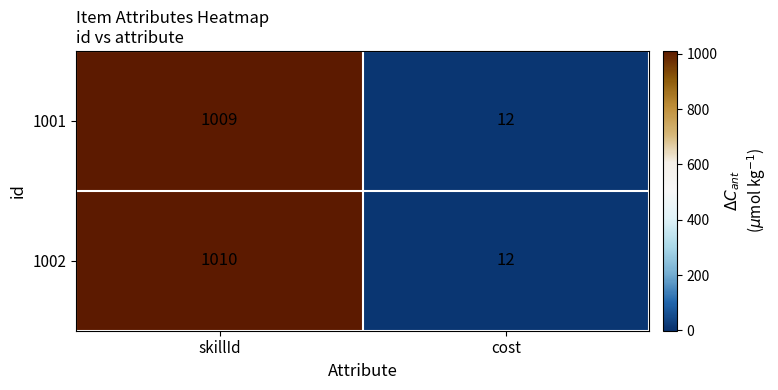

What is the total value across all series at skillId?

2019